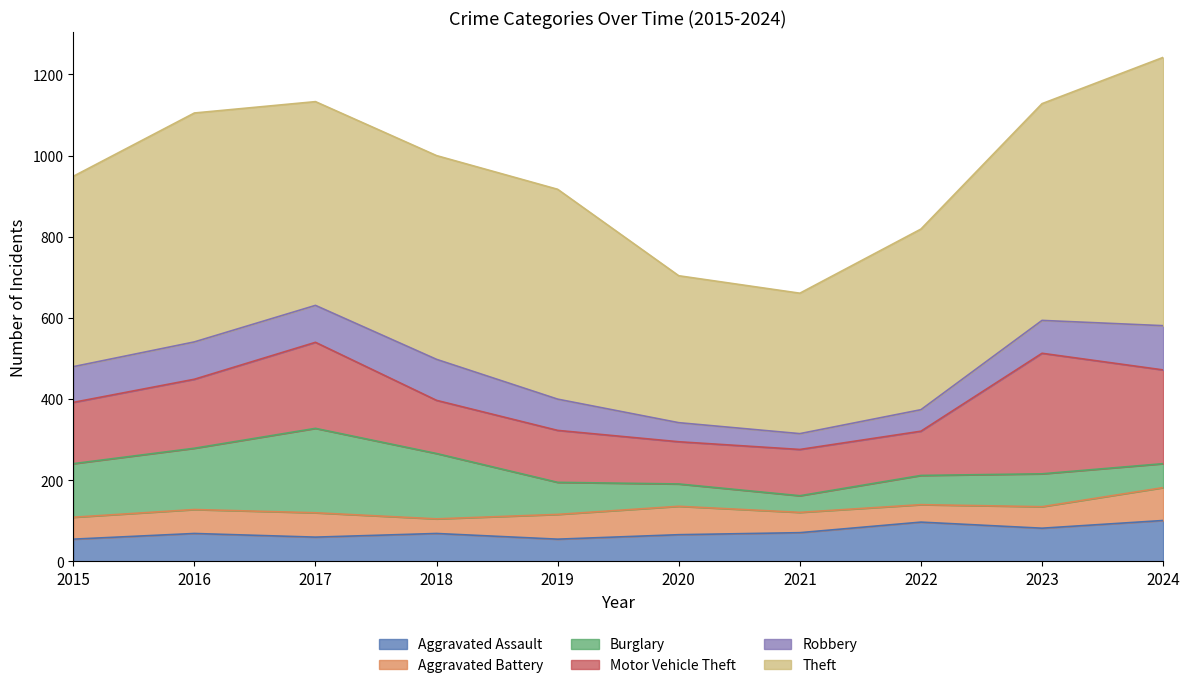

What are all the series names shown in the legend?

Aggravated Assault, Aggravated Battery, Burglary, Motor Vehicle Theft, Robbery, Theft